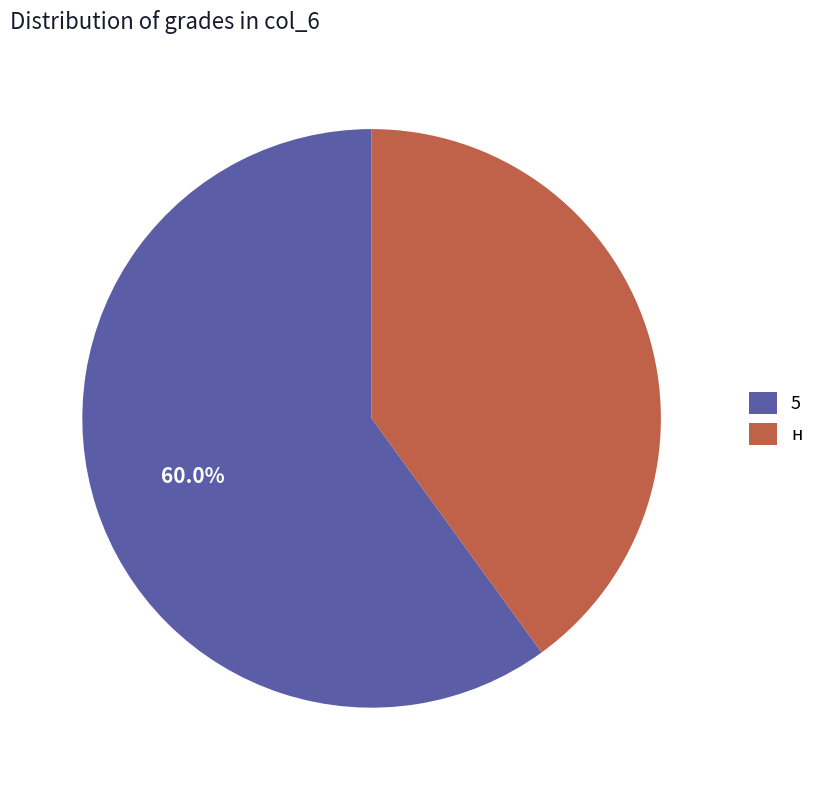

What percentage is NOT represented by н?

60.0%